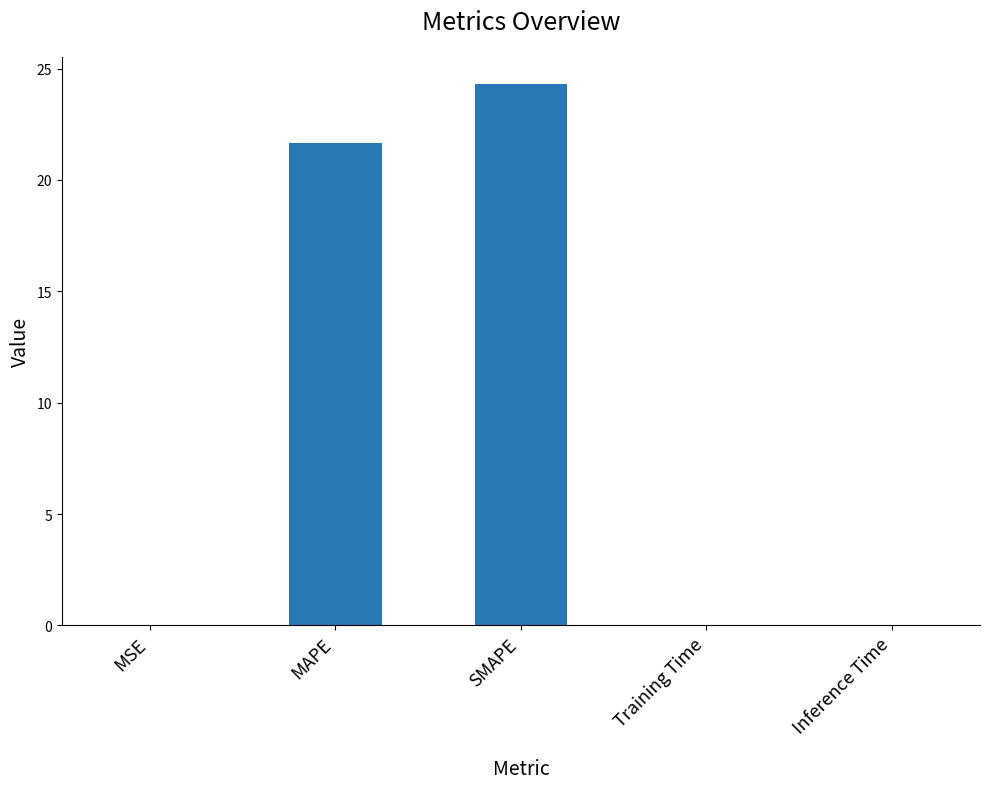

At which label is the value closest to 12?

MAPE